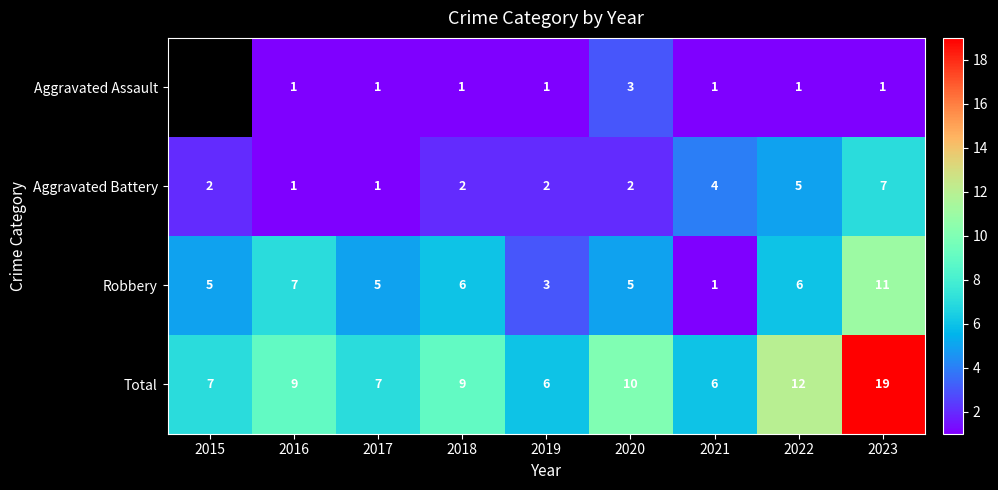

Rank the series at 2018 from lowest to highest value.

Aggravated Assault, Aggravated Battery, Robbery, Total